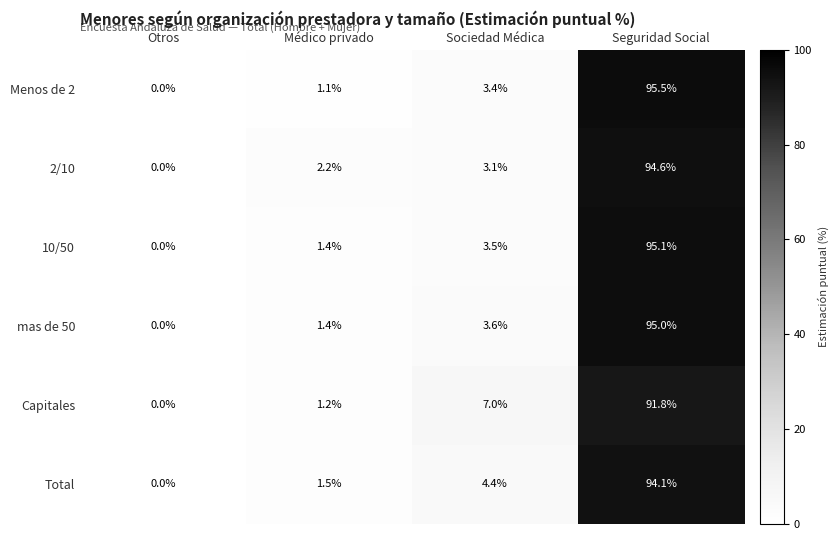

The mas de 50 series shows 58.1 at Otros. True or false?

False